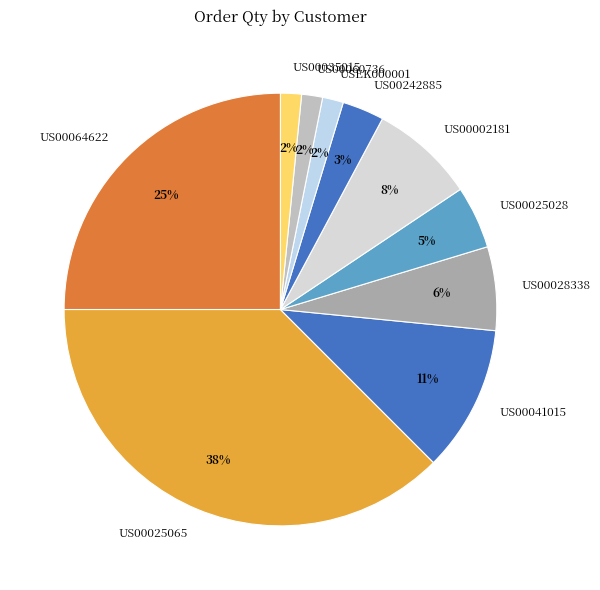

Does US00002181 represent more than half of the total?

No